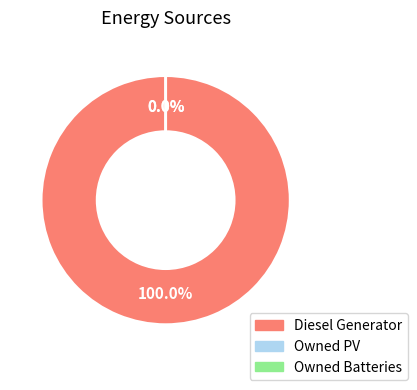

Which category has the smallest portion of the pie?

Owned PV